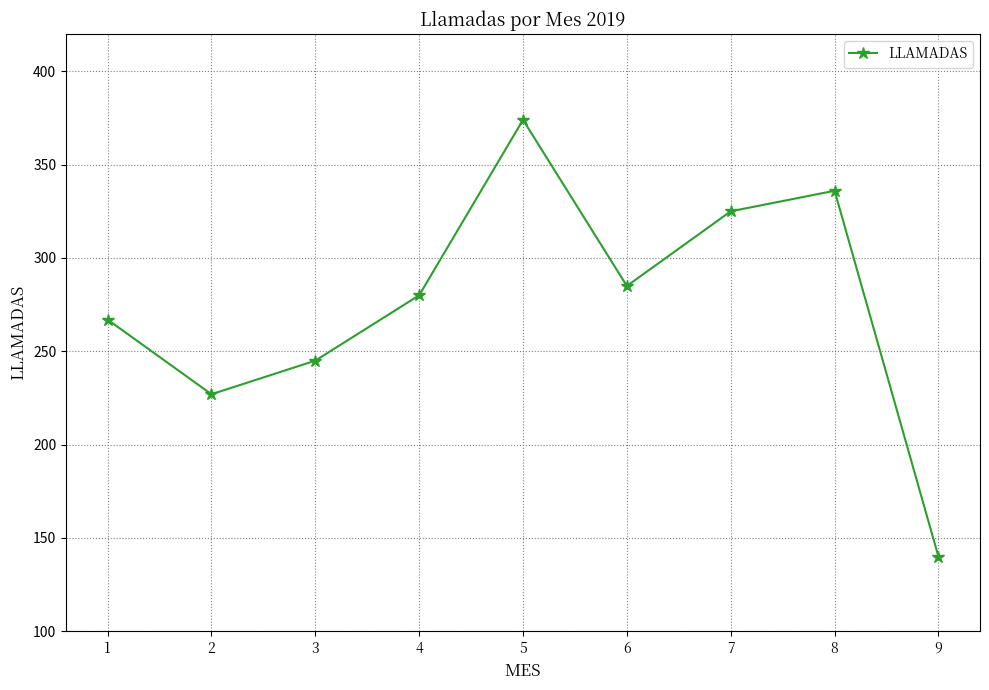

Approximately how many times larger is the value at 7 compared to 1?

1.2